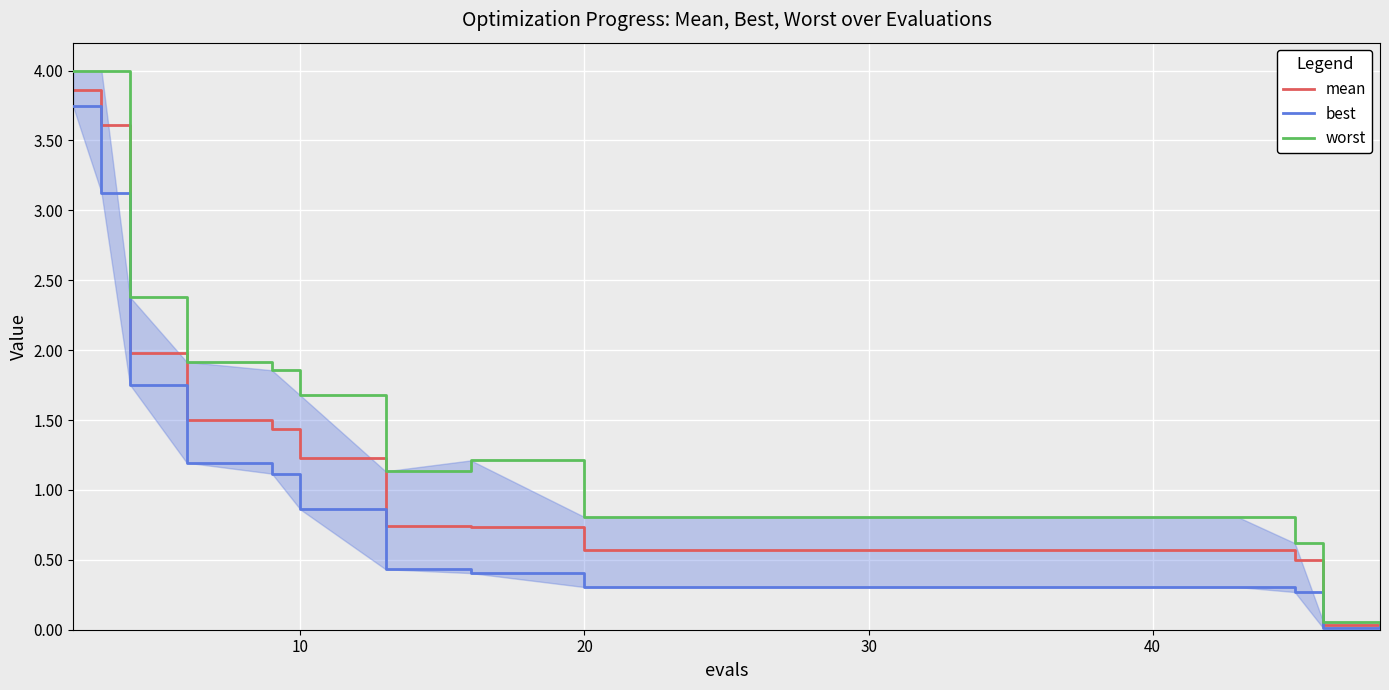

What is the maximum value for mean?

3.9